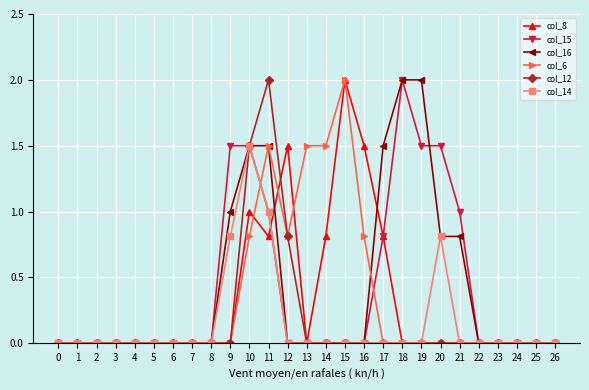

Is this an area chart (filled region under the line)?

No